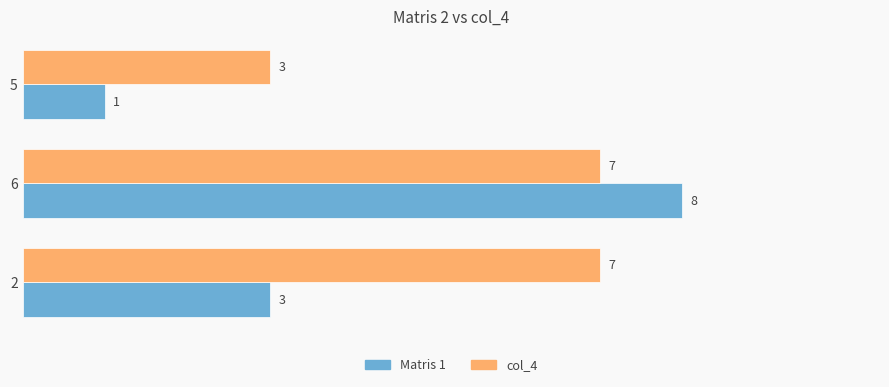

What is the average value of the Matris 1 series?

4